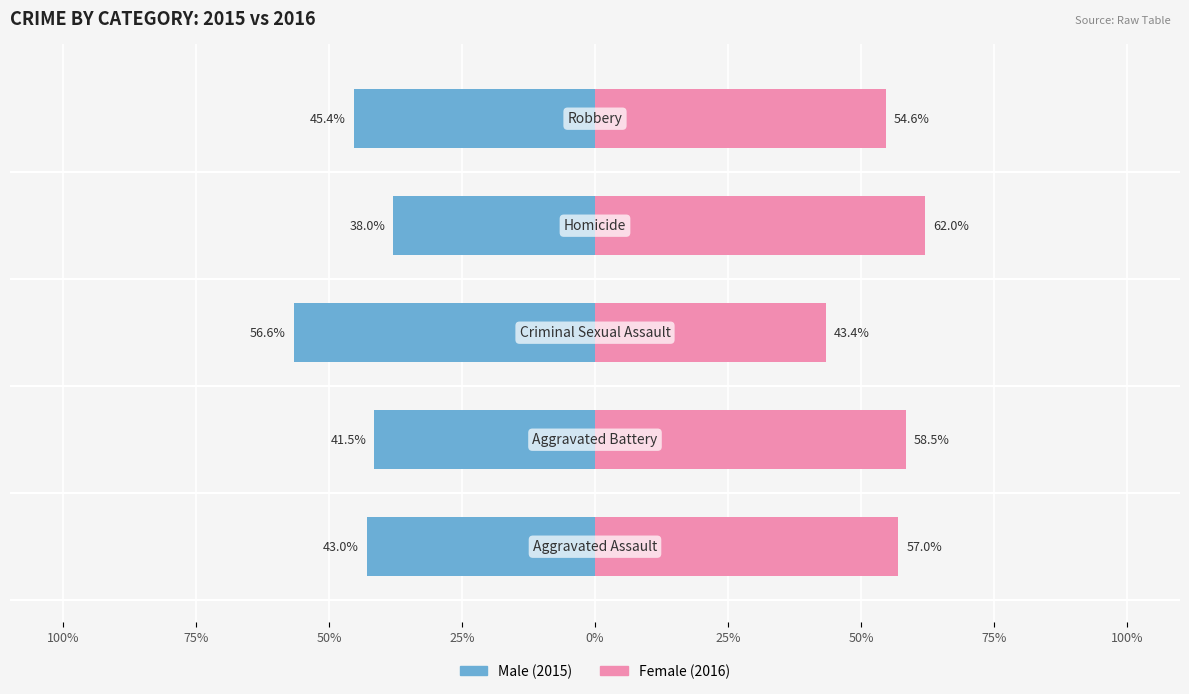

Is the value of Female at 50% greater than the value of Male at 25%?

Yes